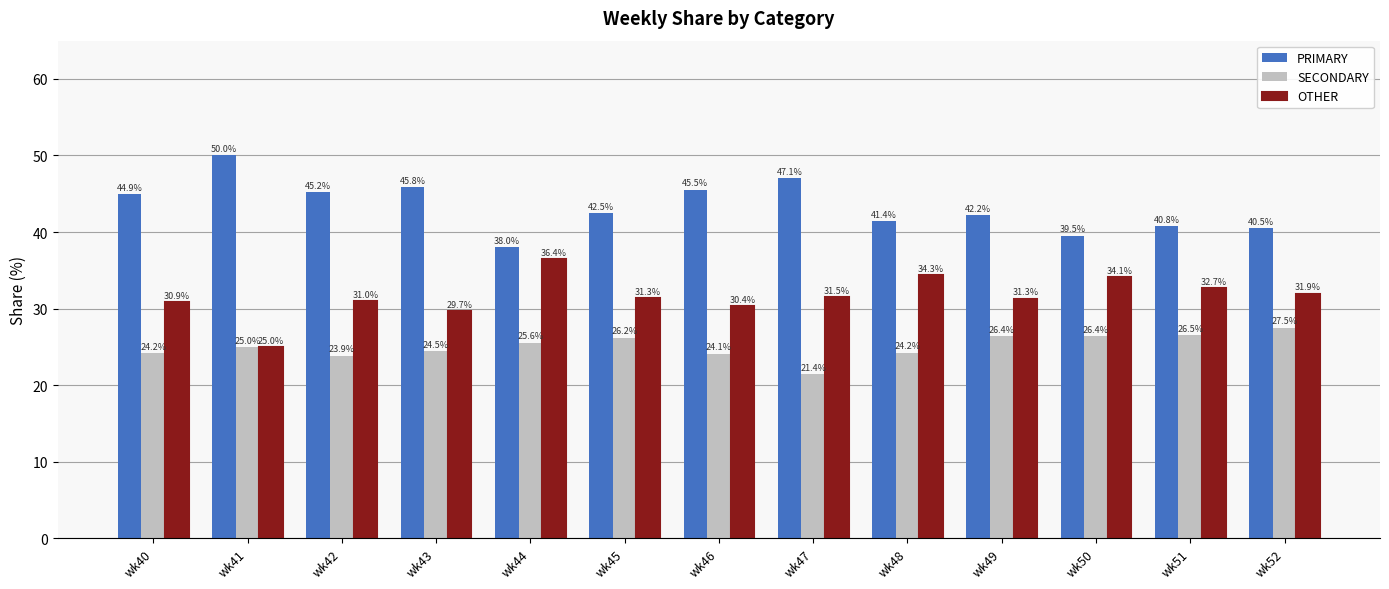

What is the average value of the PRIMARY series?

43.4